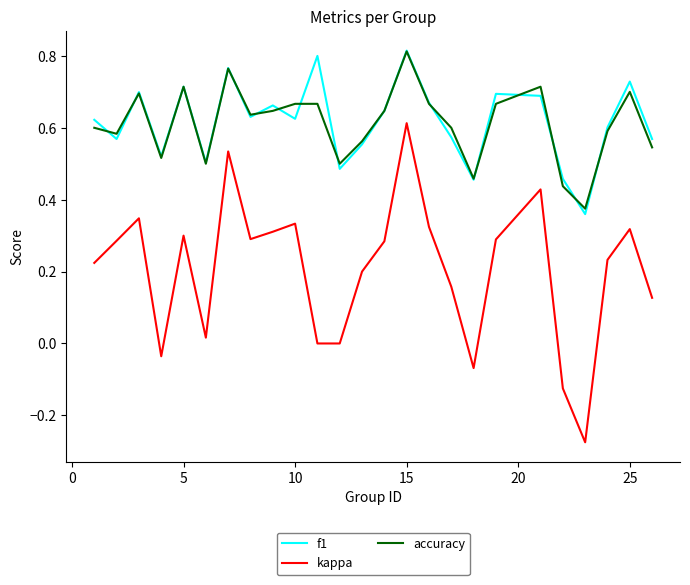

What are all the series names shown in the legend?

f1, kappa, accuracy